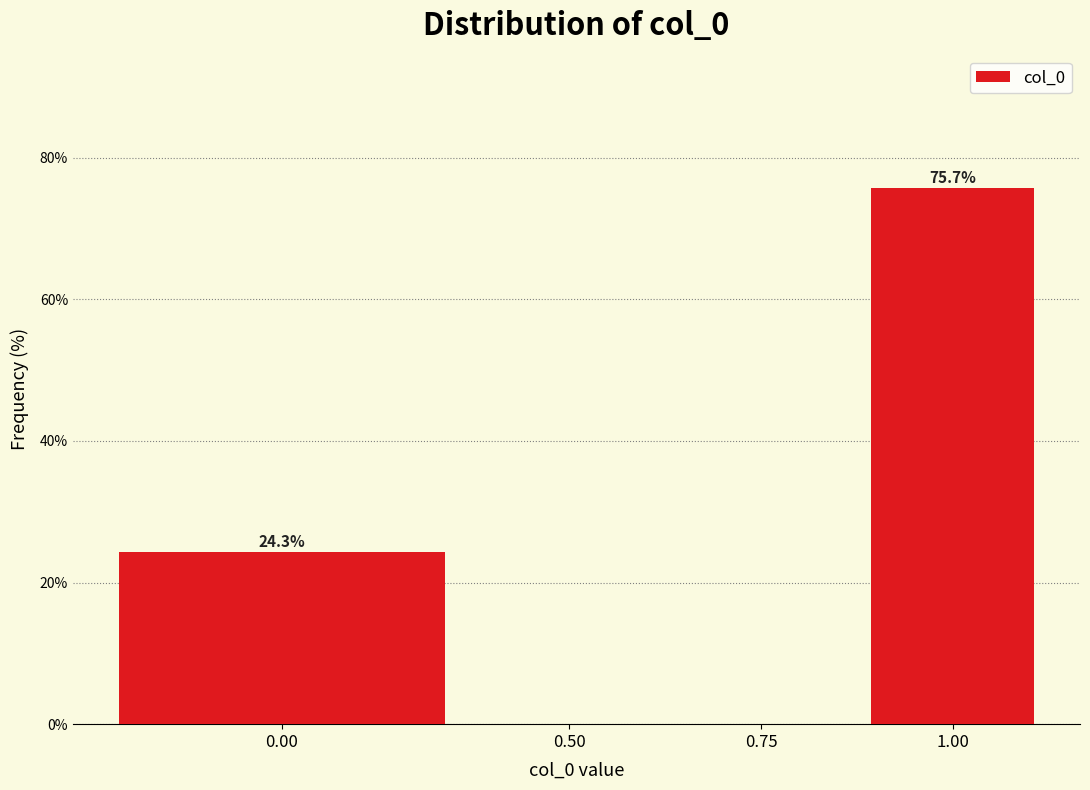

Reading left to right, what are all the values shown in this chart?

0.00=24.3	0.50=0.0	0.75=0.0	1.00=75.7